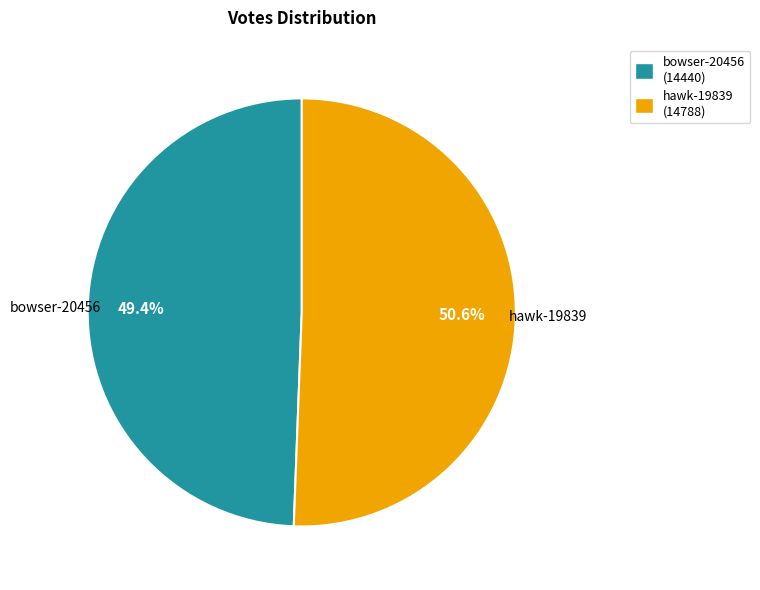

Which category has the biggest portion of the pie?

hawk-19839